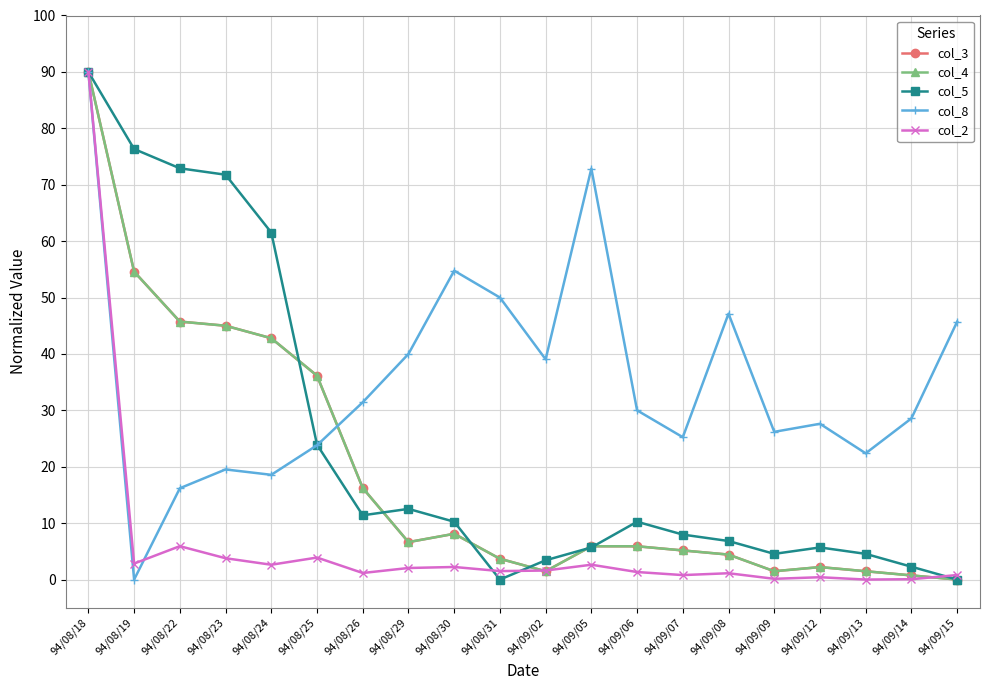

How many lines are shown in the chart?

5